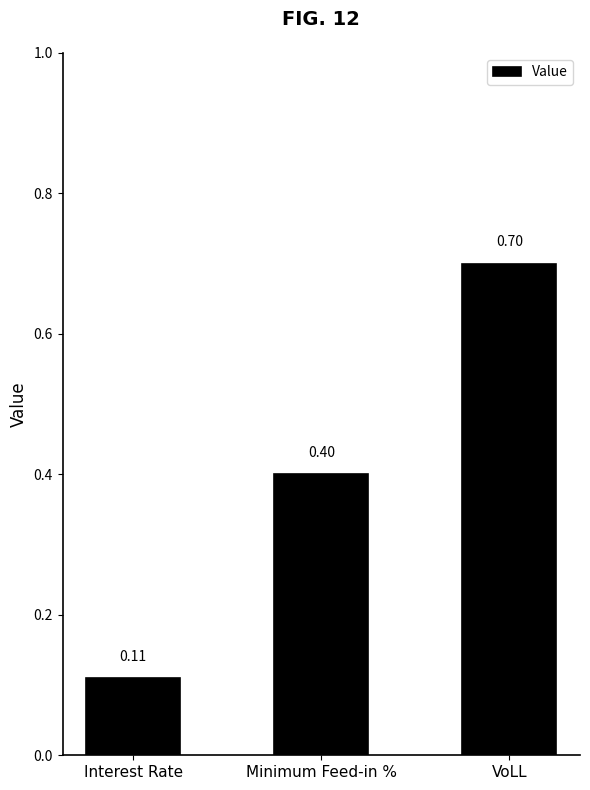

What is the sum of all values?

1.2